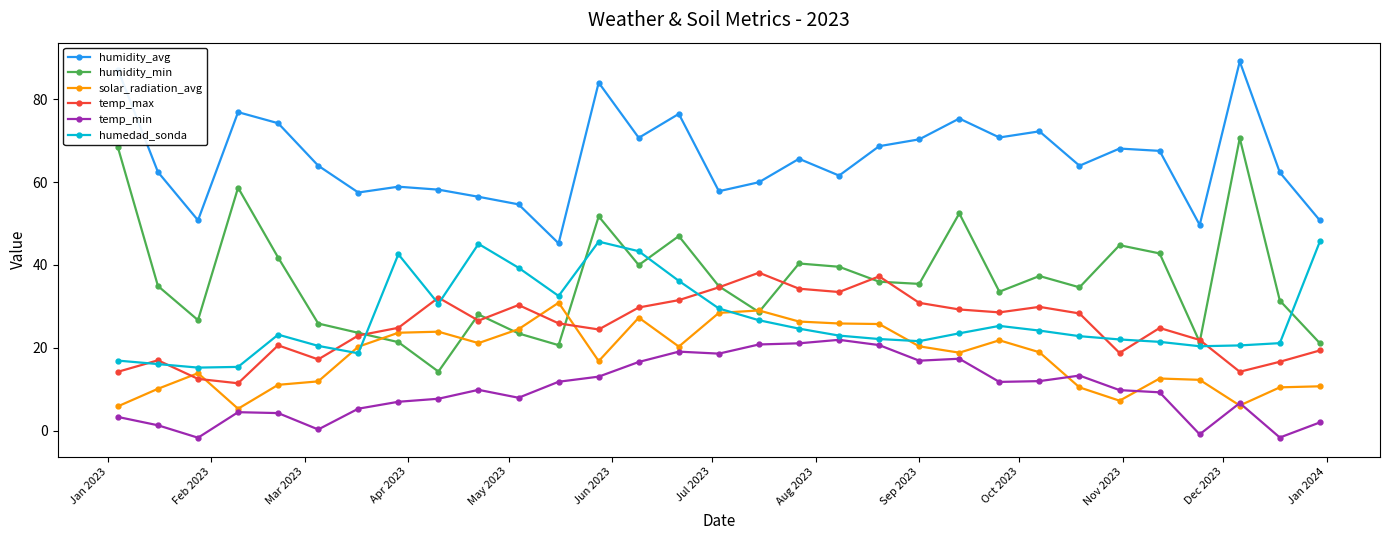

Which series has the widest spread of values?

humidity_min